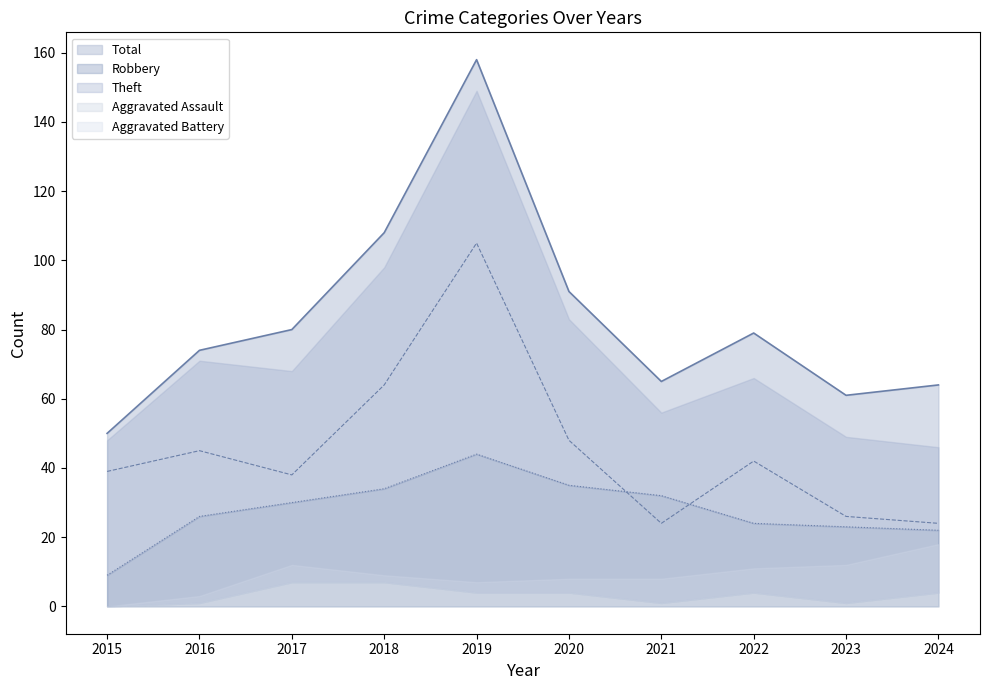

What is the maximum value for Robbery?

44